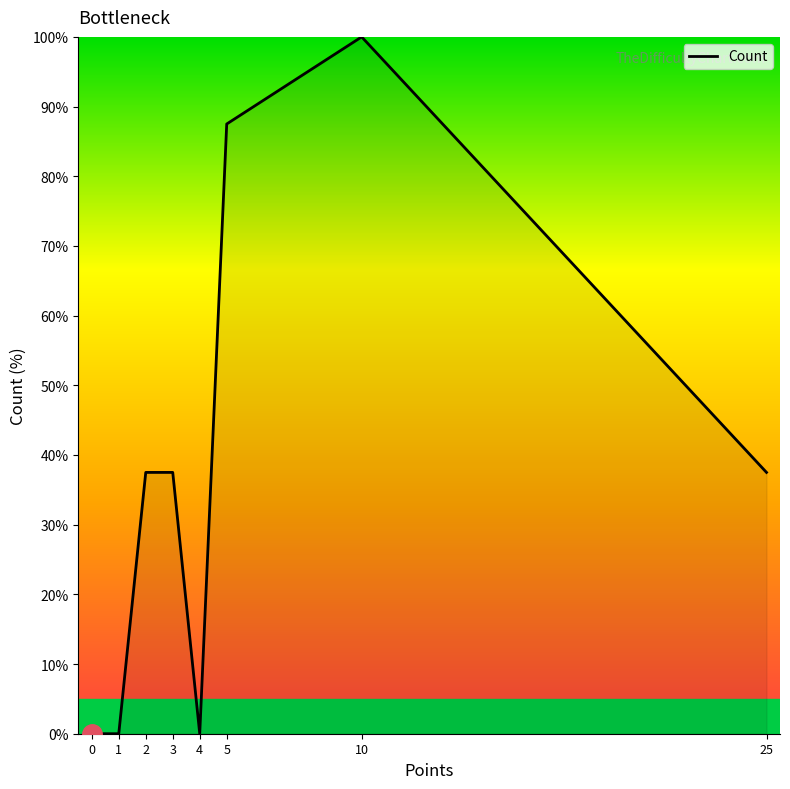

Is it true that the value at 5 is 131.2?

False